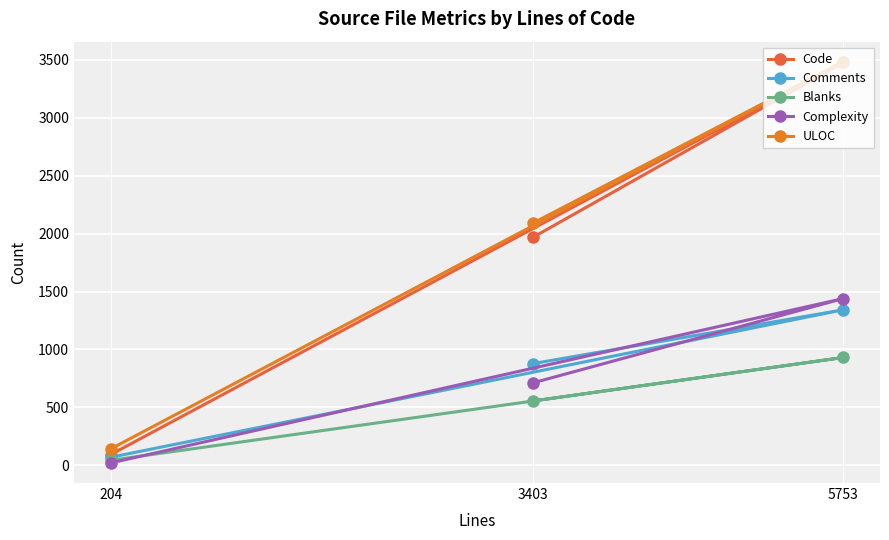

Which series changed the most between 3403 and 5753?

Code